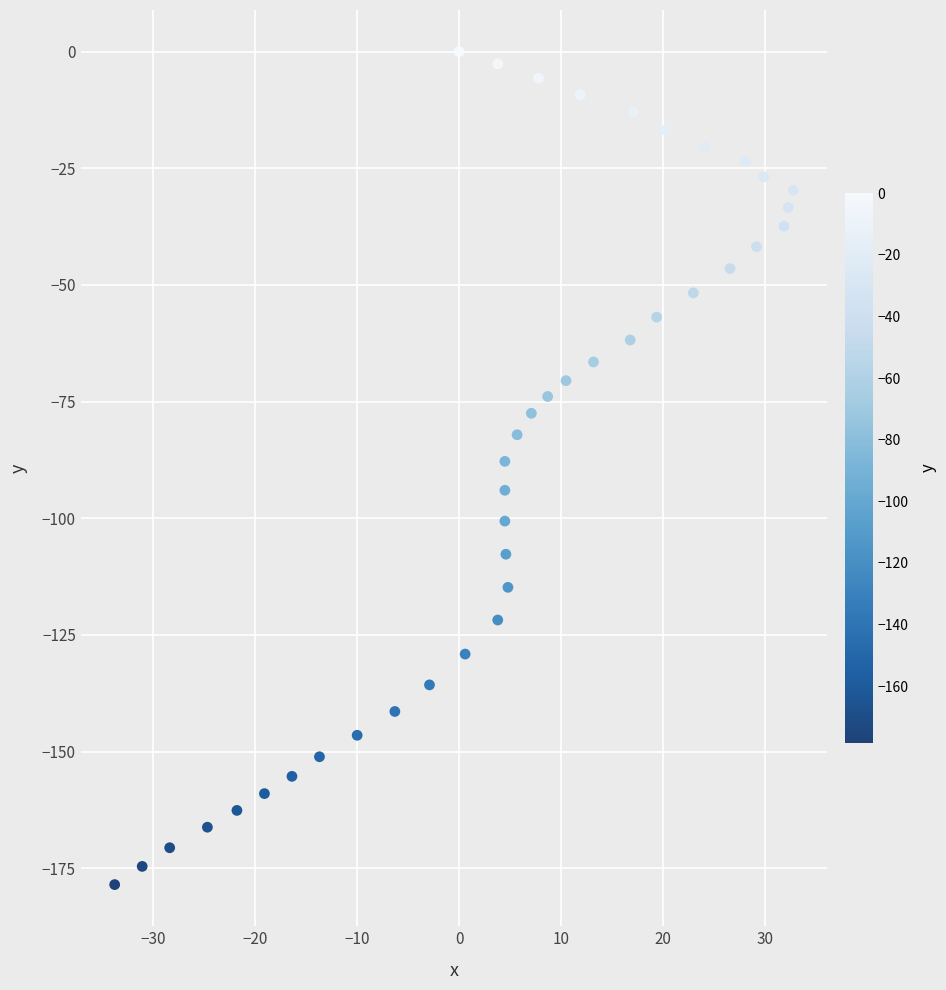

What is the range of X values (max minus min)?

66.6